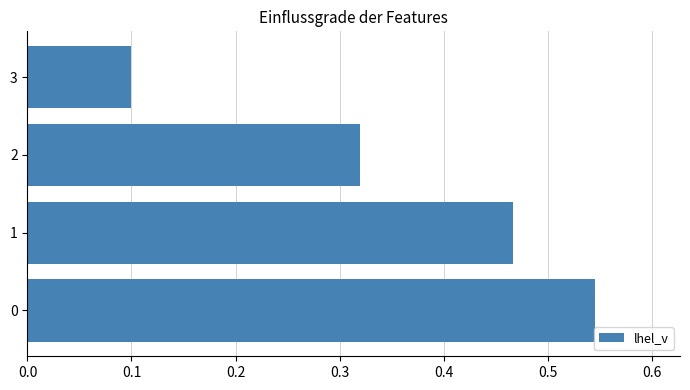

True or false: the data shows 0.1 at 2.

False